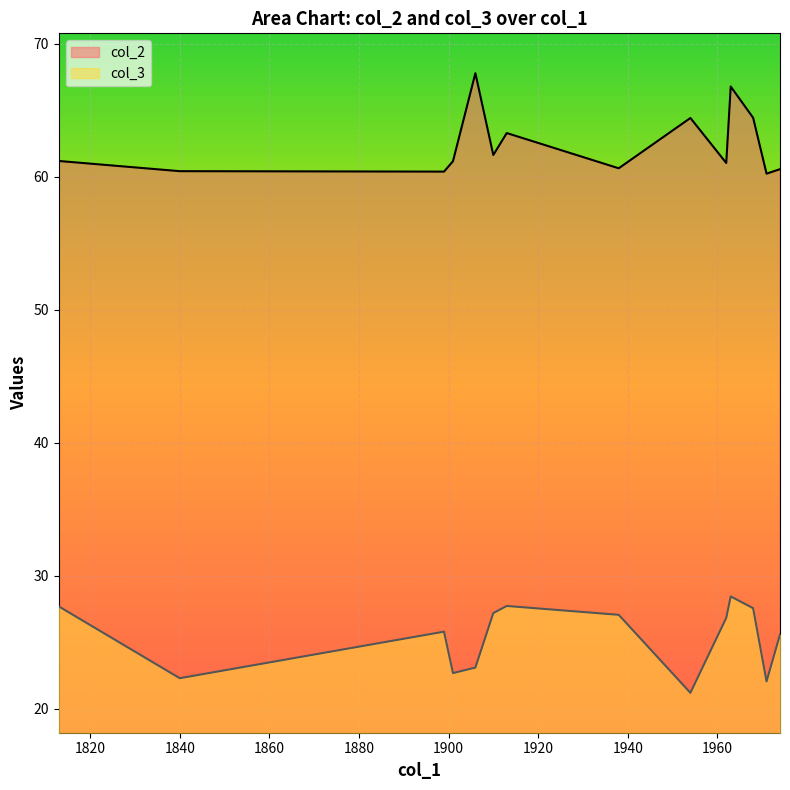

At which category does the chart reach its peak across all series?

1906